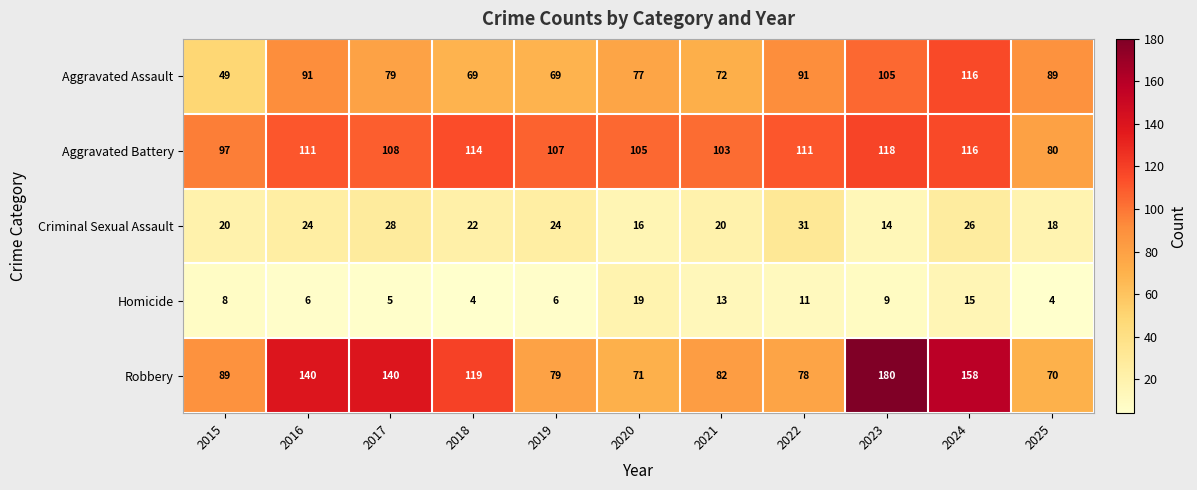

What is the sum of all Homicide values?

100